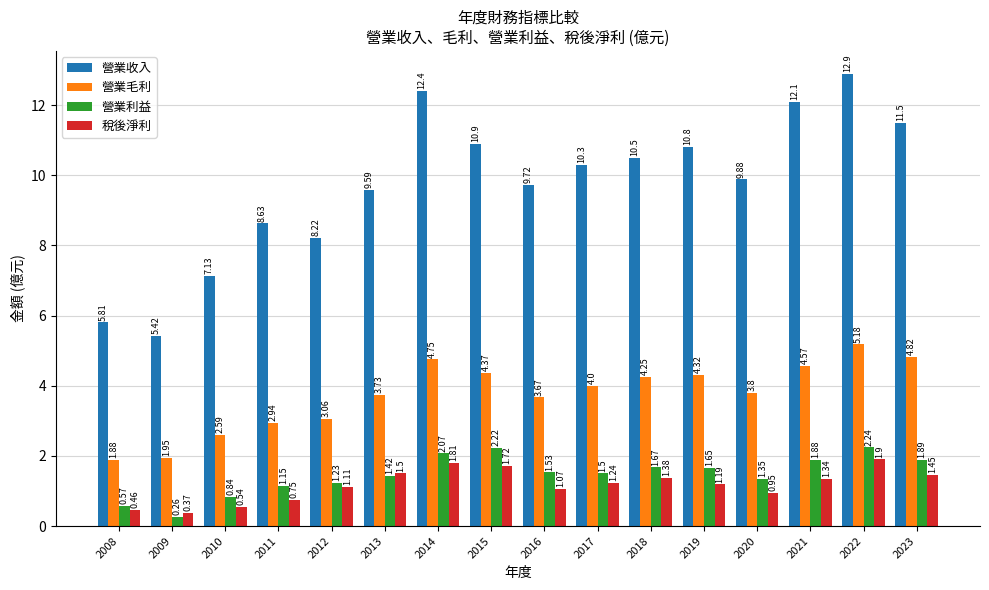

At 2012, list the series in order from smallest to largest.

稅後淨利, 營業利益, 營業毛利, 營業收入